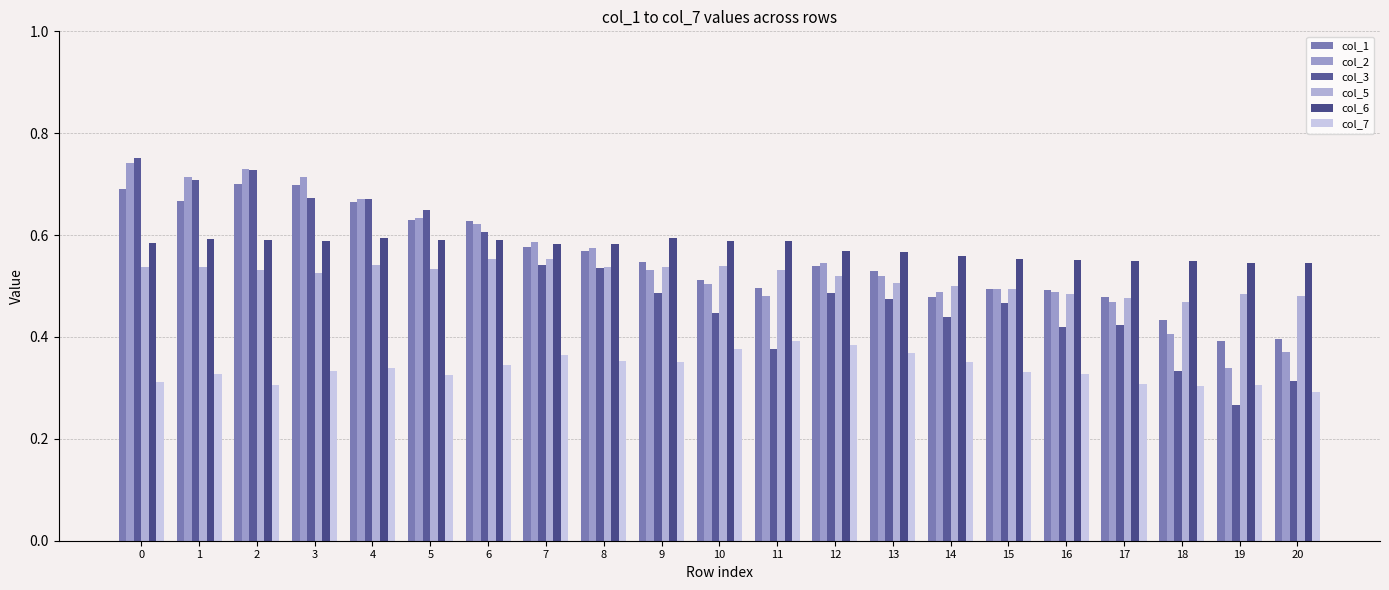

What is the maximum value for col_3?

0.8